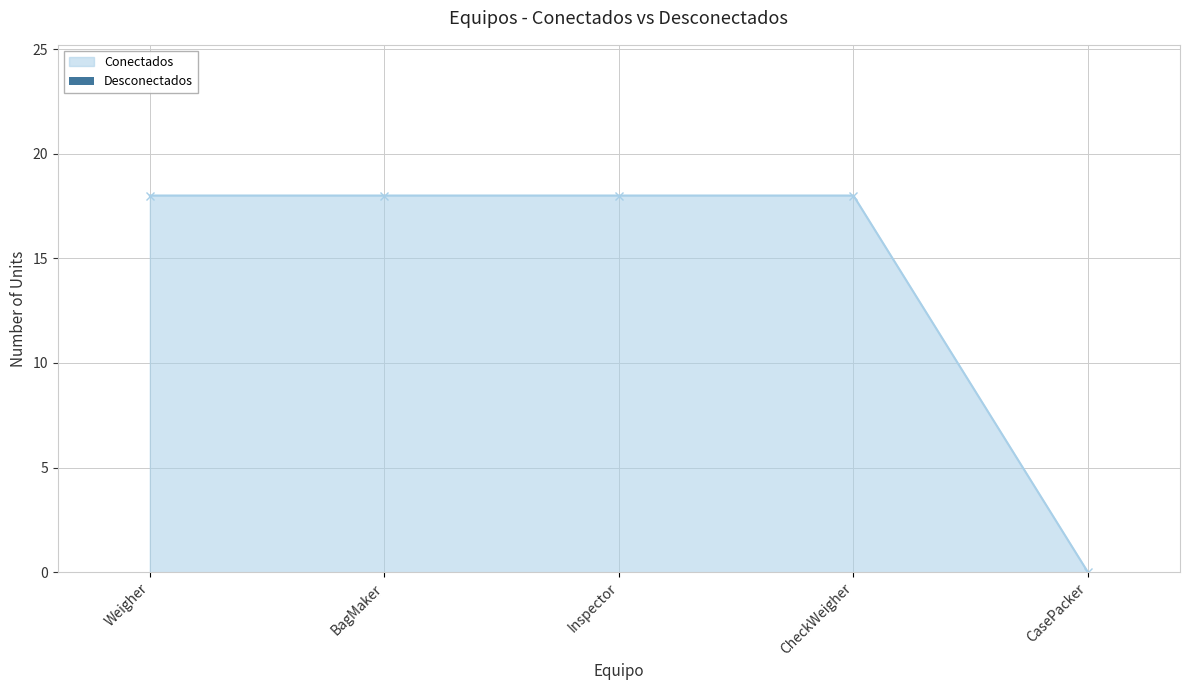

Does the chart have visible grid lines?

Yes